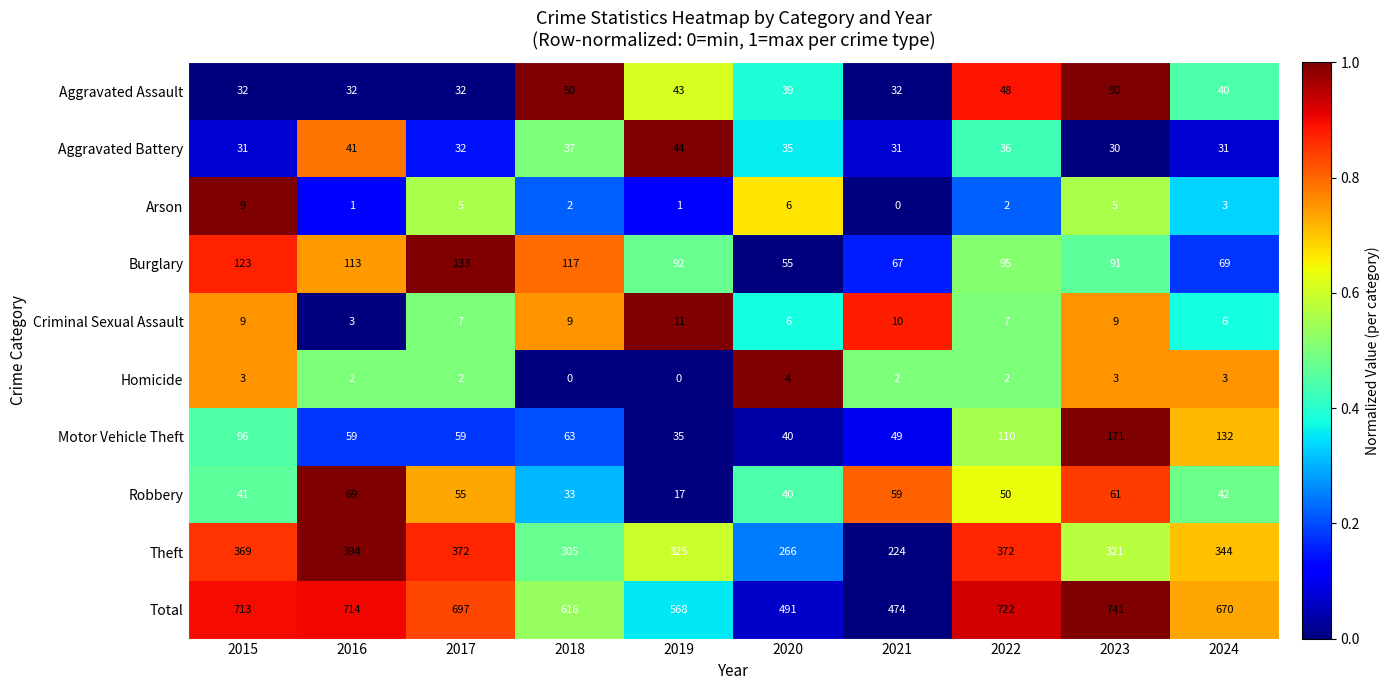

At which category is the sum across all series the highest?

2023